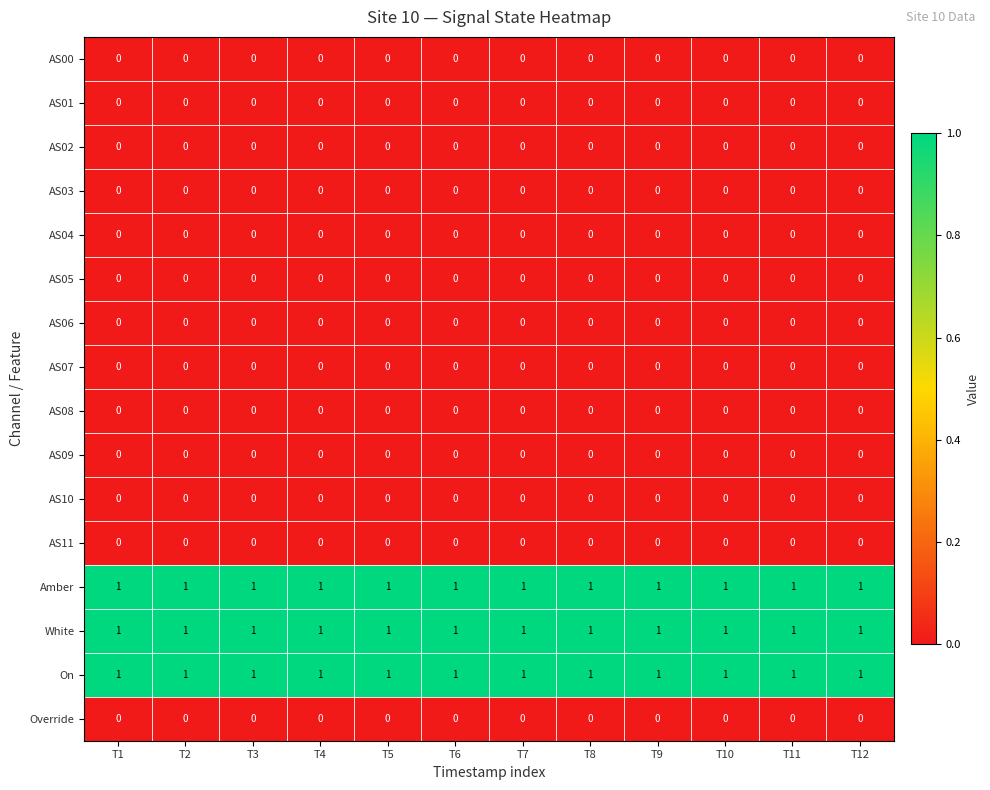

What is the total value across all series at T3?

3